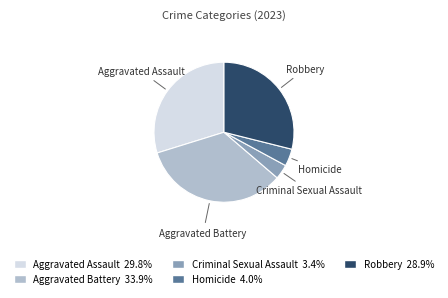

Do Aggravated Battery and Criminal Sexual Assault together represent more than half of the pie?

No